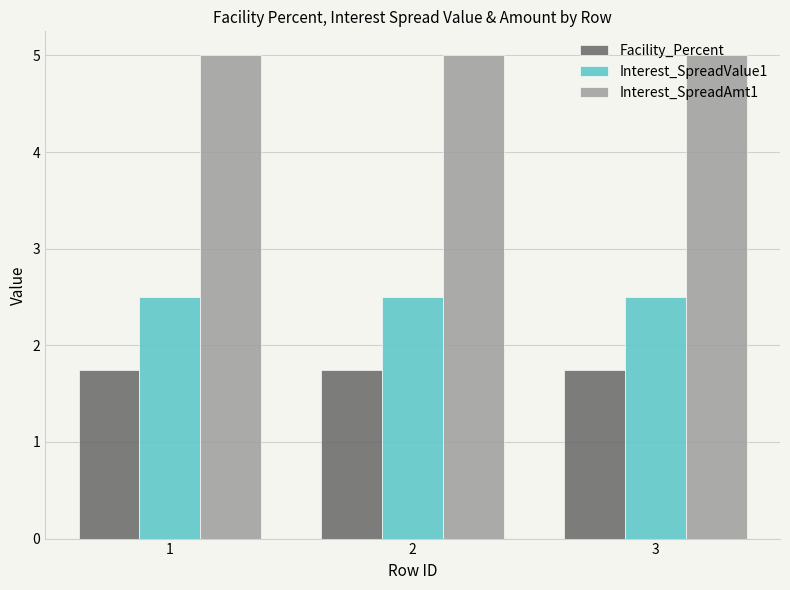

What is the value of the Interest_SpreadValue1 bar at the 3rd from the left?

2.5